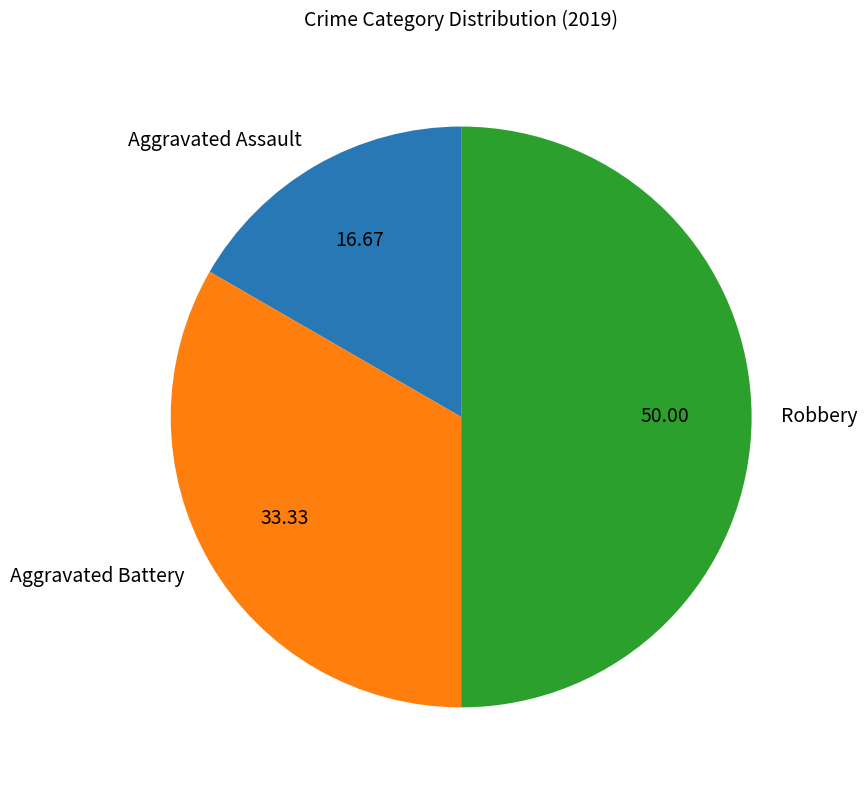

Does Aggravated Battery account for over 50% of the chart?

No